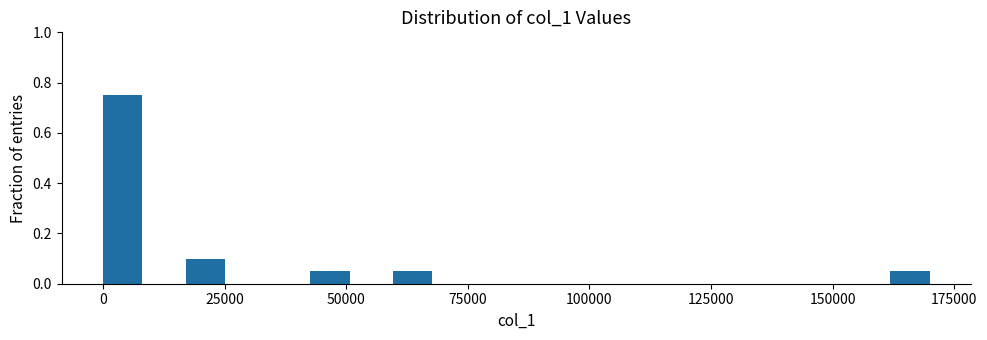

Read against the x-axis, roughly where is the centre of the tallest bar?

5000